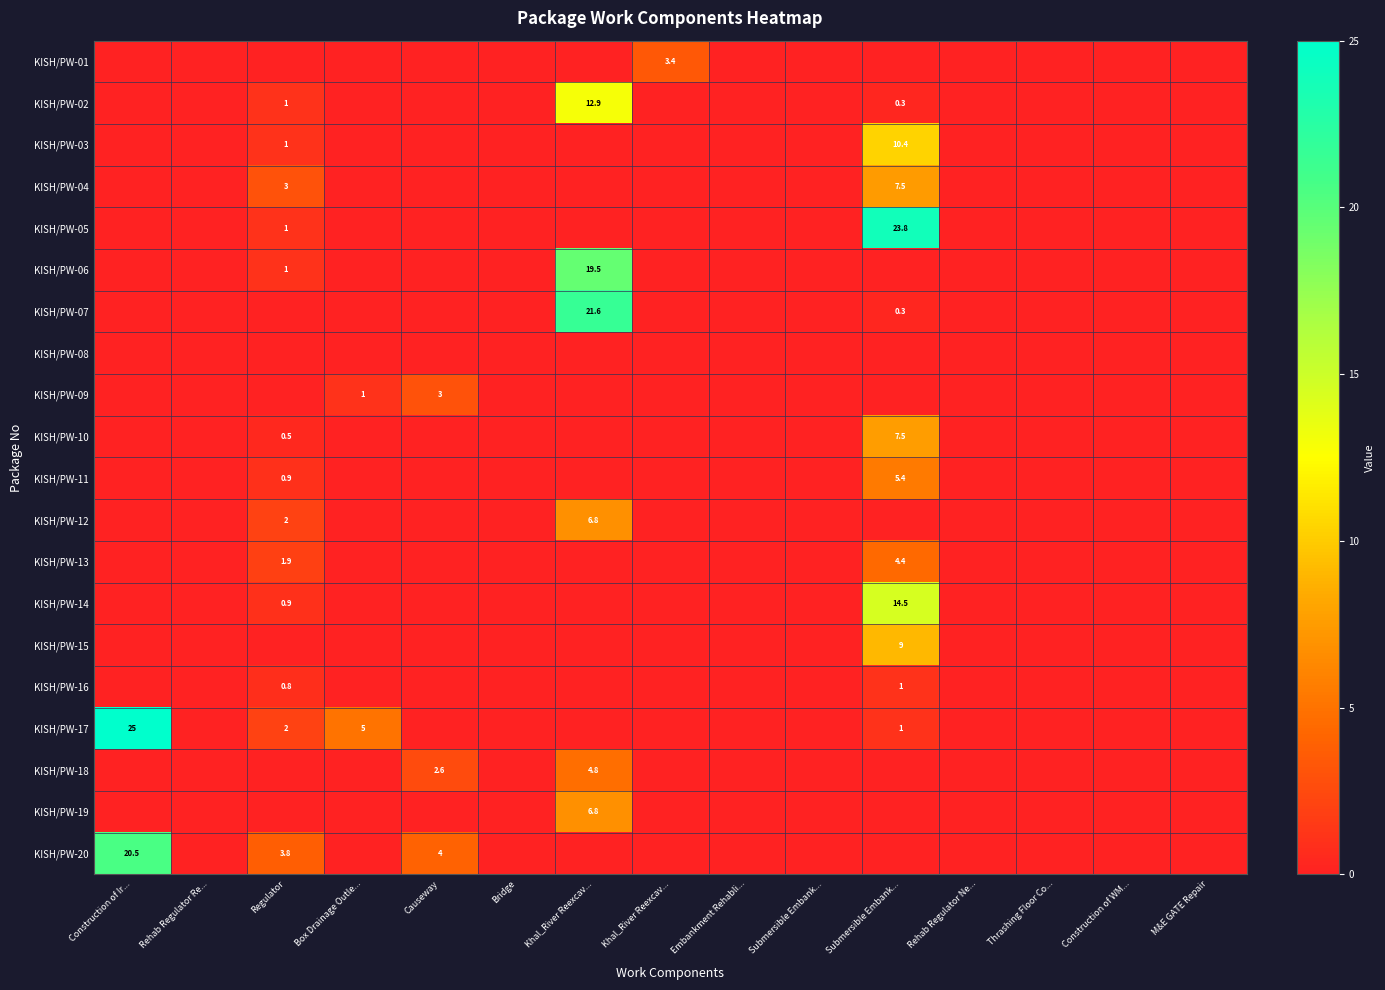

At which label is KISH/PW-12 closest to 3?

Regulator